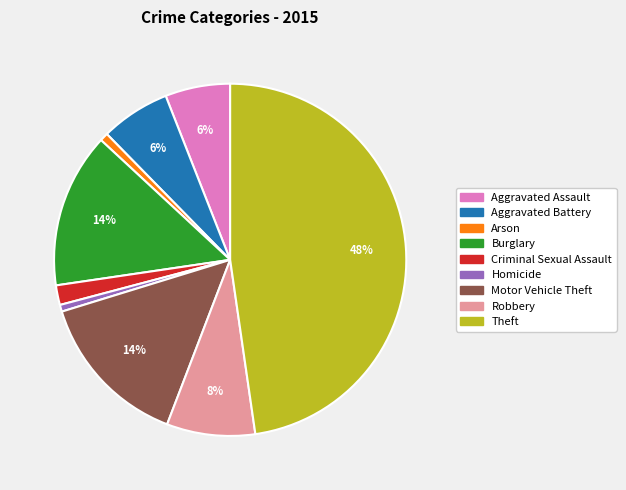

Between Aggravated Battery and Criminal Sexual Assault, which is larger?

Aggravated Battery